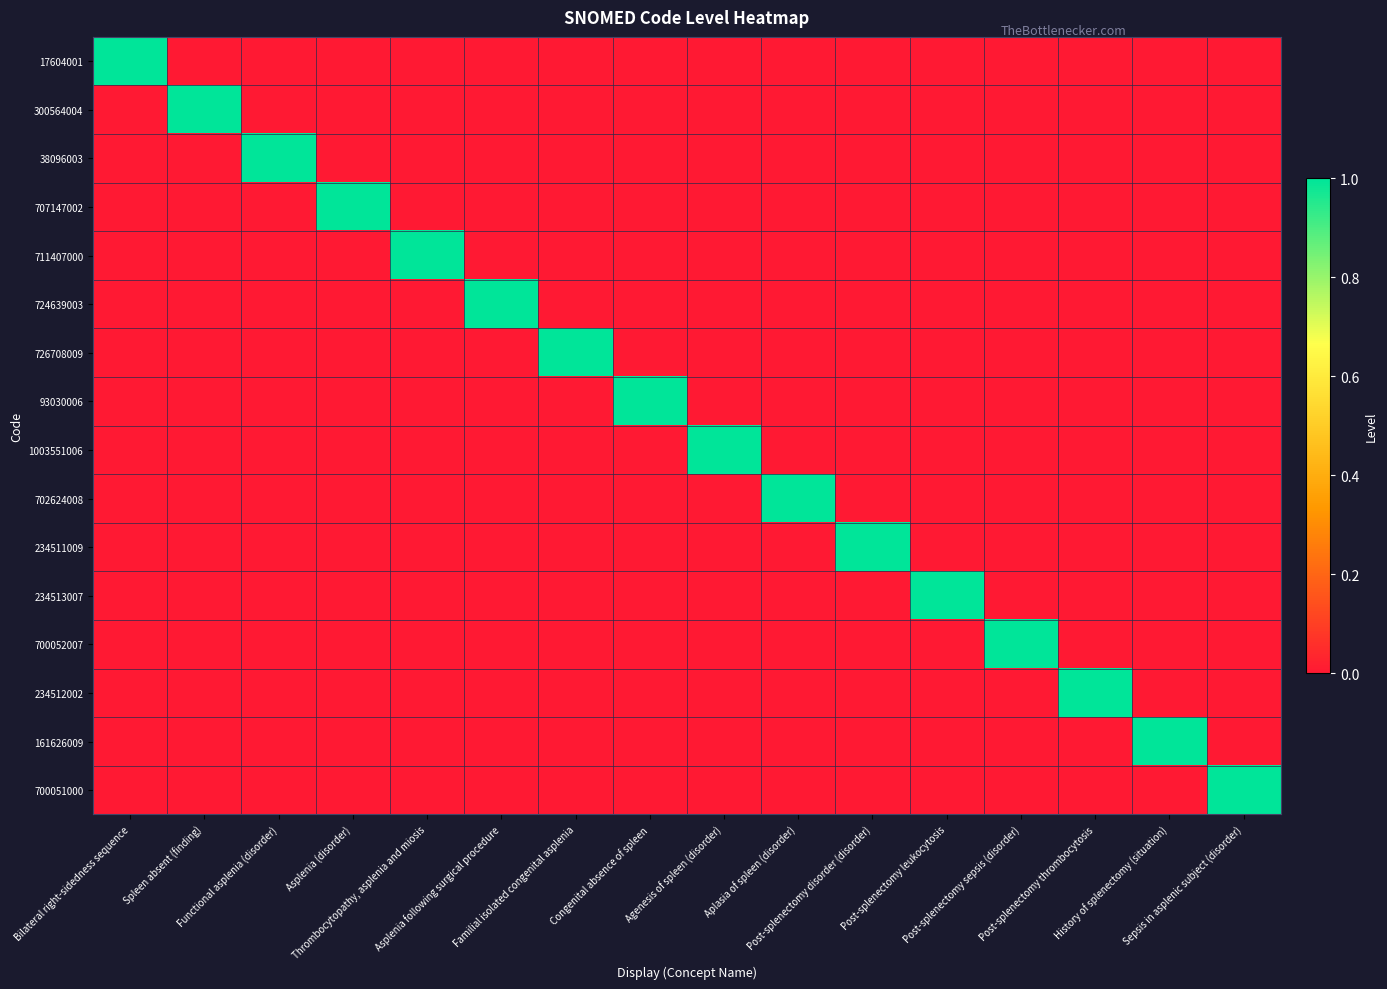

Reading left to right, transcribe all the data shown in this chart.

17604001: Bilateral right-sidedness sequence=1	Spleen absent (finding)=0	Functional asplenia (disorder)=0	Asplenia (disorder)=0	Thrombocytopathy, asplenia and miosis=0	Asplenia following surgical procedure=0	Familial isolated congenital asplenia=0	Congenital absence of spleen=0	Agenesis of spleen (disorder)=0	Aplasia of spleen (disorder)=0	Post-splenectomy disorder (disorder)=0	Post-splenectomy leukocytosis=0	Post-splenectomy sepsis (disorder)=0	Post-splenectomy thrombocytosis=0	History of splenectomy (situation)=0	Sepsis in asplenic subject (disorder)=0
300564004: Bilateral right-sidedness sequence=0	Spleen absent (finding)=1	Functional asplenia (disorder)=0	Asplenia (disorder)=0	Thrombocytopathy, asplenia and miosis=0	Asplenia following surgical procedure=0	Familial isolated congenital asplenia=0	Congenital absence of spleen=0	Agenesis of spleen (disorder)=0	Aplasia of spleen (disorder)=0	Post-splenectomy disorder (disorder)=0	Post-splenectomy leukocytosis=0	Post-splenectomy sepsis (disorder)=0	Post-splenectomy thrombocytosis=0	History of splenectomy (situation)=0	Sepsis in asplenic subject (disorder)=0
38096003: Bilateral right-sidedness sequence=0	Spleen absent (finding)=0	Functional asplenia (disorder)=1	Asplenia (disorder)=0	Thrombocytopathy, asplenia and miosis=0	Asplenia following surgical procedure=0	Familial isolated congenital asplenia=0	Congenital absence of spleen=0	Agenesis of spleen (disorder)=0	Aplasia of spleen (disorder)=0	Post-splenectomy disorder (disorder)=0	Post-splenectomy leukocytosis=0	Post-splenectomy sepsis (disorder)=0	Post-splenectomy thrombocytosis=0	History of splenectomy (situation)=0	Sepsis in asplenic subject (disorder)=0
707147002: Bilateral right-sidedness sequence=0	Spleen absent (finding)=0	Functional asplenia (disorder)=0	Asplenia (disorder)=1	Thrombocytopathy, asplenia and miosis=0	Asplenia following surgical procedure=0	Familial isolated congenital asplenia=0	Congenital absence of spleen=0	Agenesis of spleen (disorder)=0	Aplasia of spleen (disorder)=0	Post-splenectomy disorder (disorder)=0	Post-splenectomy leukocytosis=0	Post-splenectomy sepsis (disorder)=0	Post-splenectomy thrombocytosis=0	History of splenectomy (situation)=0	Sepsis in asplenic subject (disorder)=0
711407000: Bilateral right-sidedness sequence=0	Spleen absent (finding)=0	Functional asplenia (disorder)=0	Asplenia (disorder)=0	Thrombocytopathy, asplenia and miosis=1	Asplenia following surgical procedure=0	Familial isolated congenital asplenia=0	Congenital absence of spleen=0	Agenesis of spleen (disorder)=0	Aplasia of spleen (disorder)=0	Post-splenectomy disorder (disorder)=0	Post-splenectomy leukocytosis=0	Post-splenectomy sepsis (disorder)=0	Post-splenectomy thrombocytosis=0	History of splenectomy (situation)=0	Sepsis in asplenic subject (disorder)=0
724639003: Bilateral right-sidedness sequence=0	Spleen absent (finding)=0	Functional asplenia (disorder)=0	Asplenia (disorder)=0	Thrombocytopathy, asplenia and miosis=0	Asplenia following surgical procedure=1	Familial isolated congenital asplenia=0	Congenital absence of spleen=0	Agenesis of spleen (disorder)=0	Aplasia of spleen (disorder)=0	Post-splenectomy disorder (disorder)=0	Post-splenectomy leukocytosis=0	Post-splenectomy sepsis (disorder)=0	Post-splenectomy thrombocytosis=0	History of splenectomy (situation)=0	Sepsis in asplenic subject (disorder)=0
726708009: Bilateral right-sidedness sequence=0	Spleen absent (finding)=0	Functional asplenia (disorder)=0	Asplenia (disorder)=0	Thrombocytopathy, asplenia and miosis=0	Asplenia following surgical procedure=0	Familial isolated congenital asplenia=1	Congenital absence of spleen=0	Agenesis of spleen (disorder)=0	Aplasia of spleen (disorder)=0	Post-splenectomy disorder (disorder)=0	Post-splenectomy leukocytosis=0	Post-splenectomy sepsis (disorder)=0	Post-splenectomy thrombocytosis=0	History of splenectomy (situation)=0	Sepsis in asplenic subject (disorder)=0
93030006: Bilateral right-sidedness sequence=0	Spleen absent (finding)=0	Functional asplenia (disorder)=0	Asplenia (disorder)=0	Thrombocytopathy, asplenia and miosis=0	Asplenia following surgical procedure=0	Familial isolated congenital asplenia=0	Congenital absence of spleen=1	Agenesis of spleen (disorder)=0	Aplasia of spleen (disorder)=0	Post-splenectomy disorder (disorder)=0	Post-splenectomy leukocytosis=0	Post-splenectomy sepsis (disorder)=0	Post-splenectomy thrombocytosis=0	History of splenectomy (situation)=0	Sepsis in asplenic subject (disorder)=0
1003551006: Bilateral right-sidedness sequence=0	Spleen absent (finding)=0	Functional asplenia (disorder)=0	Asplenia (disorder)=0	Thrombocytopathy, asplenia and miosis=0	Asplenia following surgical procedure=0	Familial isolated congenital asplenia=0	Congenital absence of spleen=0	Agenesis of spleen (disorder)=1	Aplasia of spleen (disorder)=0	Post-splenectomy disorder (disorder)=0	Post-splenectomy leukocytosis=0	Post-splenectomy sepsis (disorder)=0	Post-splenectomy thrombocytosis=0	History of splenectomy (situation)=0	Sepsis in asplenic subject (disorder)=0
702624008: Bilateral right-sidedness sequence=0	Spleen absent (finding)=0	Functional asplenia (disorder)=0	Asplenia (disorder)=0	Thrombocytopathy, asplenia and miosis=0	Asplenia following surgical procedure=0	Familial isolated congenital asplenia=0	Congenital absence of spleen=0	Agenesis of spleen (disorder)=0	Aplasia of spleen (disorder)=1	Post-splenectomy disorder (disorder)=0	Post-splenectomy leukocytosis=0	Post-splenectomy sepsis (disorder)=0	Post-splenectomy thrombocytosis=0	History of splenectomy (situation)=0	Sepsis in asplenic subject (disorder)=0
234511009: Bilateral right-sidedness sequence=0	Spleen absent (finding)=0	Functional asplenia (disorder)=0	Asplenia (disorder)=0	Thrombocytopathy, asplenia and miosis=0	Asplenia following surgical procedure=0	Familial isolated congenital asplenia=0	Congenital absence of spleen=0	Agenesis of spleen (disorder)=0	Aplasia of spleen (disorder)=0	Post-splenectomy disorder (disorder)=1	Post-splenectomy leukocytosis=0	Post-splenectomy sepsis (disorder)=0	Post-splenectomy thrombocytosis=0	History of splenectomy (situation)=0	Sepsis in asplenic subject (disorder)=0
234513007: Bilateral right-sidedness sequence=0	Spleen absent (finding)=0	Functional asplenia (disorder)=0	Asplenia (disorder)=0	Thrombocytopathy, asplenia and miosis=0	Asplenia following surgical procedure=0	Familial isolated congenital asplenia=0	Congenital absence of spleen=0	Agenesis of spleen (disorder)=0	Aplasia of spleen (disorder)=0	Post-splenectomy disorder (disorder)=0	Post-splenectomy leukocytosis=1	Post-splenectomy sepsis (disorder)=0	Post-splenectomy thrombocytosis=0	History of splenectomy (situation)=0	Sepsis in asplenic subject (disorder)=0
700052007: Bilateral right-sidedness sequence=0	Spleen absent (finding)=0	Functional asplenia (disorder)=0	Asplenia (disorder)=0	Thrombocytopathy, asplenia and miosis=0	Asplenia following surgical procedure=0	Familial isolated congenital asplenia=0	Congenital absence of spleen=0	Agenesis of spleen (disorder)=0	Aplasia of spleen (disorder)=0	Post-splenectomy disorder (disorder)=0	Post-splenectomy leukocytosis=0	Post-splenectomy sepsis (disorder)=1	Post-splenectomy thrombocytosis=0	History of splenectomy (situation)=0	Sepsis in asplenic subject (disorder)=0
234512002: Bilateral right-sidedness sequence=0	Spleen absent (finding)=0	Functional asplenia (disorder)=0	Asplenia (disorder)=0	Thrombocytopathy, asplenia and miosis=0	Asplenia following surgical procedure=0	Familial isolated congenital asplenia=0	Congenital absence of spleen=0	Agenesis of spleen (disorder)=0	Aplasia of spleen (disorder)=0	Post-splenectomy disorder (disorder)=0	Post-splenectomy leukocytosis=0	Post-splenectomy sepsis (disorder)=0	Post-splenectomy thrombocytosis=1	History of splenectomy (situation)=0	Sepsis in asplenic subject (disorder)=0
161626009: Bilateral right-sidedness sequence=0	Spleen absent (finding)=0	Functional asplenia (disorder)=0	Asplenia (disorder)=0	Thrombocytopathy, asplenia and miosis=0	Asplenia following surgical procedure=0	Familial isolated congenital asplenia=0	Congenital absence of spleen=0	Agenesis of spleen (disorder)=0	Aplasia of spleen (disorder)=0	Post-splenectomy disorder (disorder)=0	Post-splenectomy leukocytosis=0	Post-splenectomy sepsis (disorder)=0	Post-splenectomy thrombocytosis=0	History of splenectomy (situation)=1	Sepsis in asplenic subject (disorder)=0
700051000: Bilateral right-sidedness sequence=0	Spleen absent (finding)=0	Functional asplenia (disorder)=0	Asplenia (disorder)=0	Thrombocytopathy, asplenia and miosis=0	Asplenia following surgical procedure=0	Familial isolated congenital asplenia=0	Congenital absence of spleen=0	Agenesis of spleen (disorder)=0	Aplasia of spleen (disorder)=0	Post-splenectomy disorder (disorder)=0	Post-splenectomy leukocytosis=0	Post-splenectomy sepsis (disorder)=0	Post-splenectomy thrombocytosis=0	History of splenectomy (situation)=0	Sepsis in asplenic subject (disorder)=1